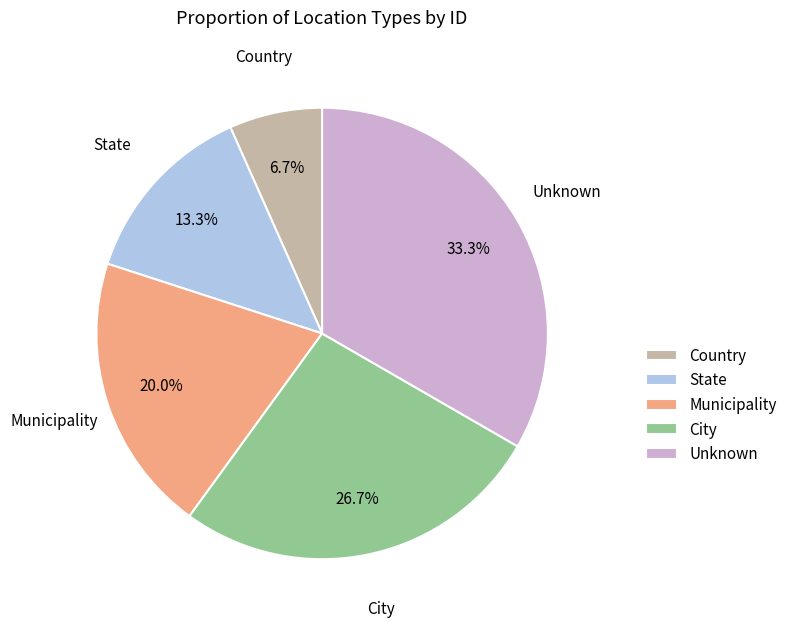

Is the sum of Country and State greater than half?

No